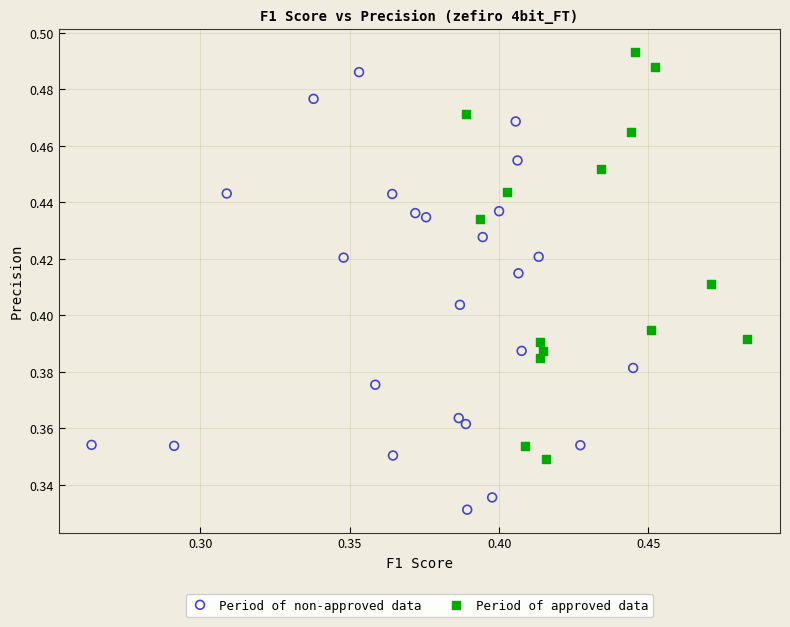

Which series contains the lowest Y value?

Period of non-approved data